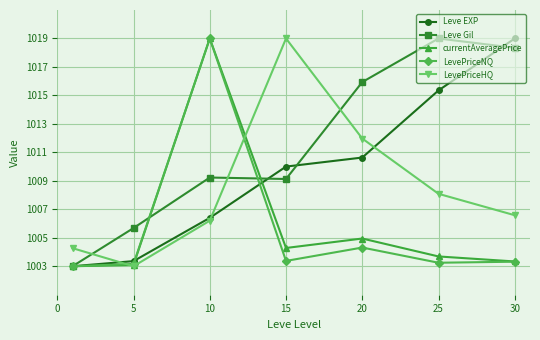

True or false: Leve Gil and LevePriceHQ cross at least once.

True